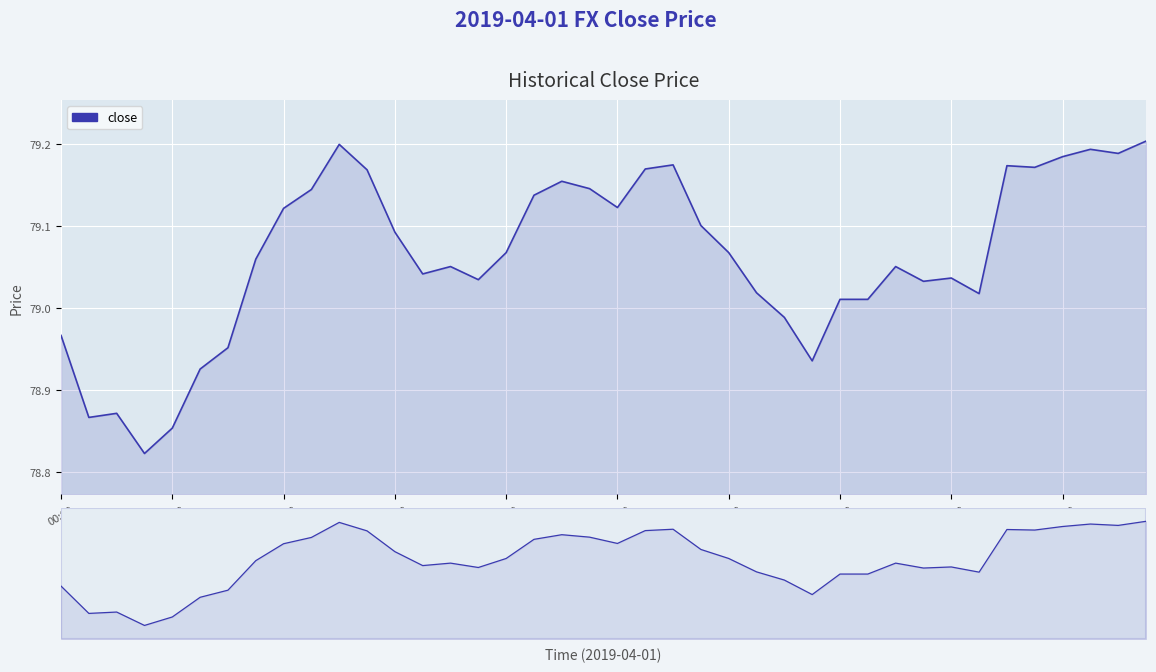

What is the sum of all values?

3162.5